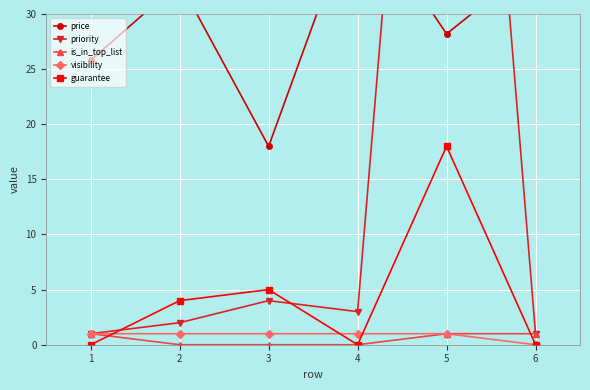

What is the maximum value shown in the chart?

100.0